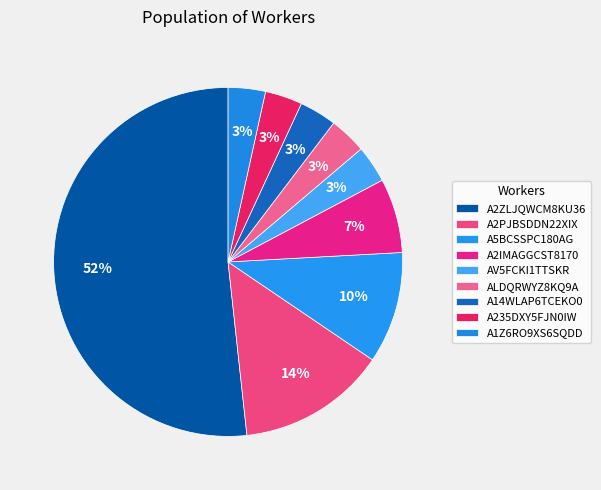

What percentage is NOT represented by A2ZLJQWCM8KU36?

48.3%